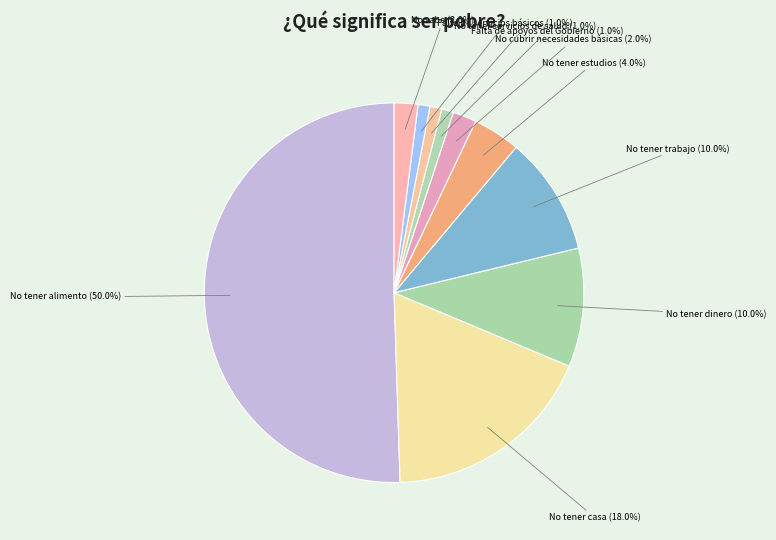

What percentage is NOT represented by No sabe?

98.0%